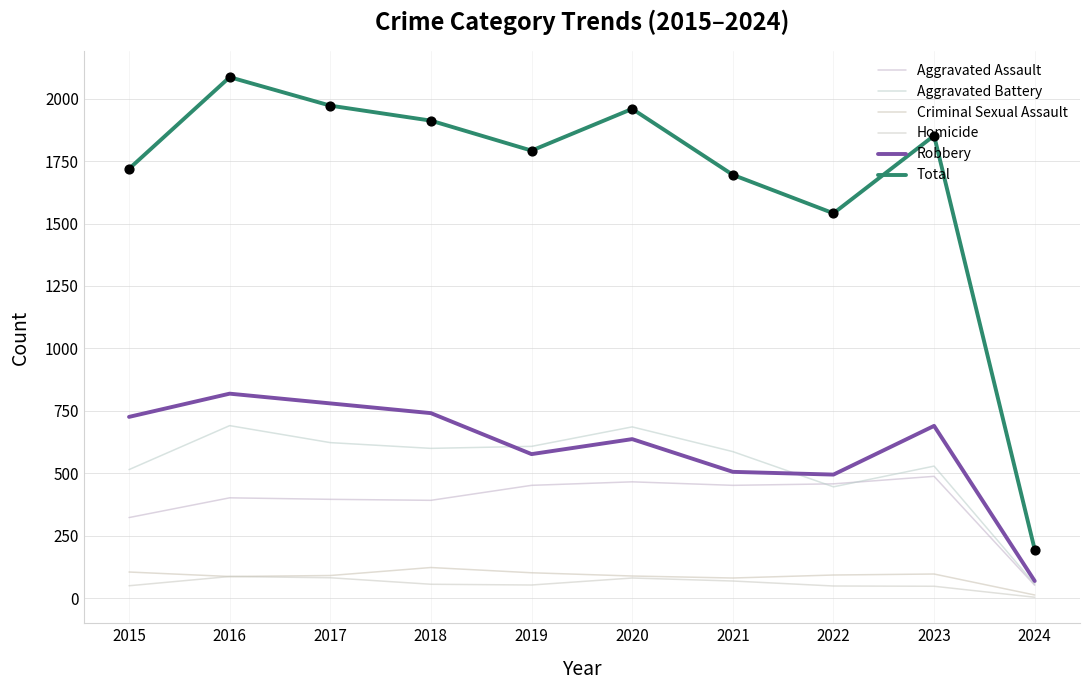

At how many categories does at least one series exceed 1628?

8